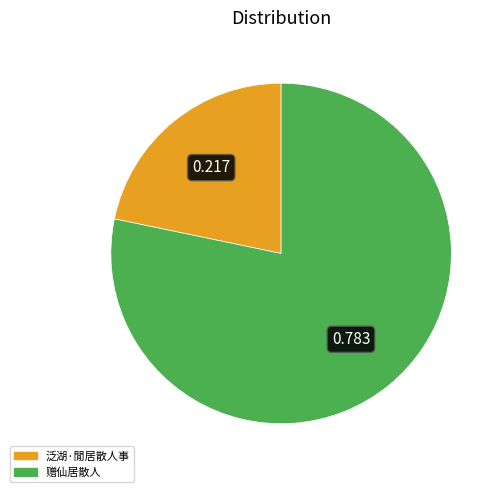

Combined, do 赠仙居散人 and 泛湖·閒居散人事 account for over 50%?

Yes